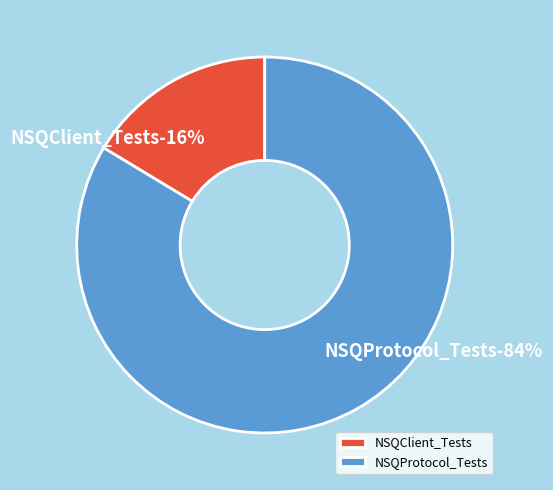

What percentage is NOT represented by NSQProtocol_Tests?

16.4%